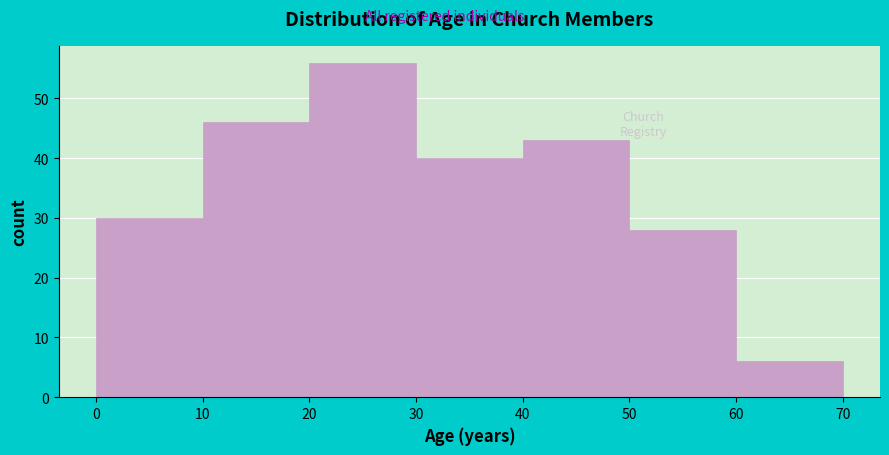

Over which range of the x-axis is the bar tallest?

20 to 30